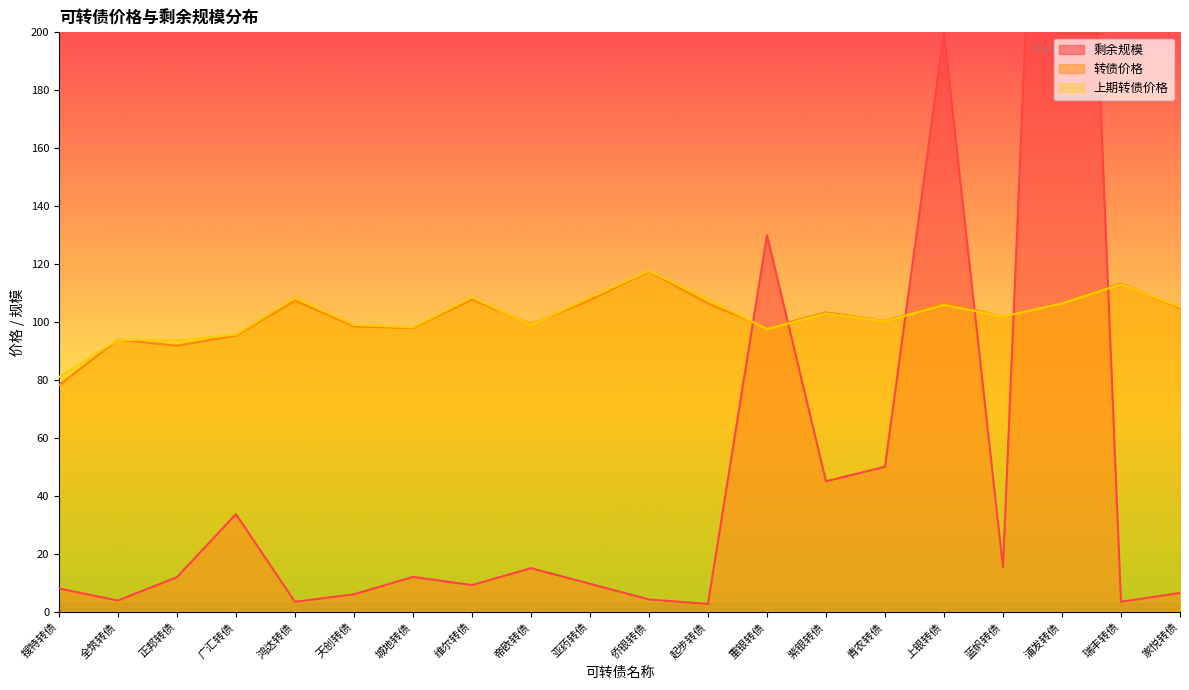

Between 青农转债 and 维尔转债, which is larger?

青农转债